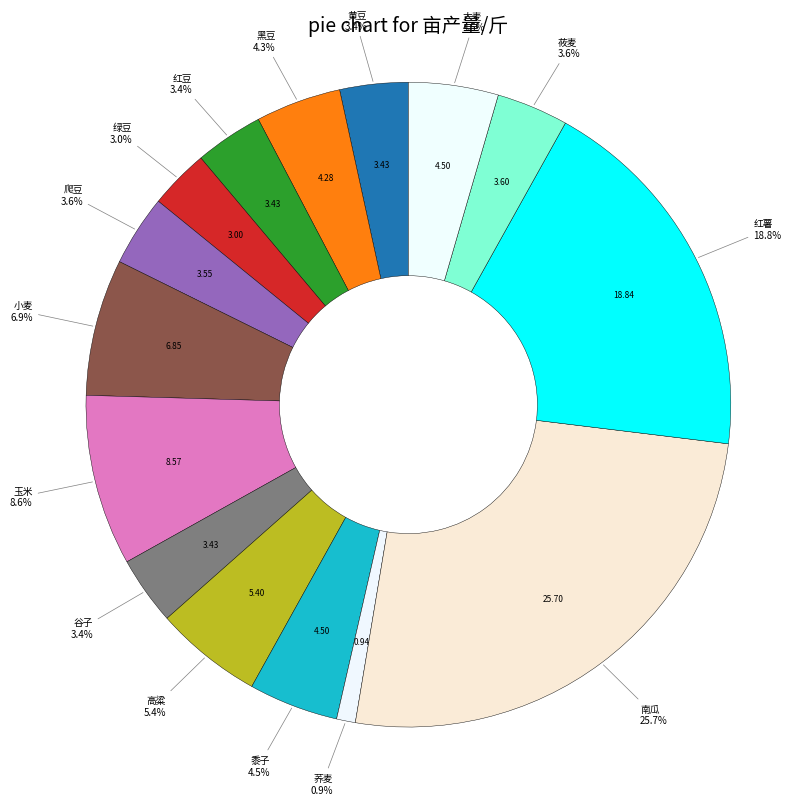

Does 红薯 represent more than half of the total?

No